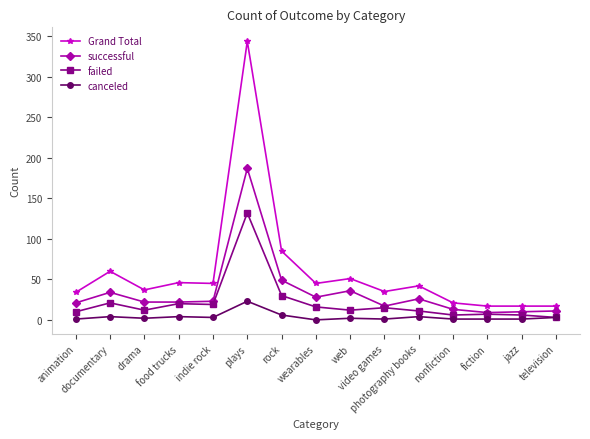

What is the greatest value displayed?

344